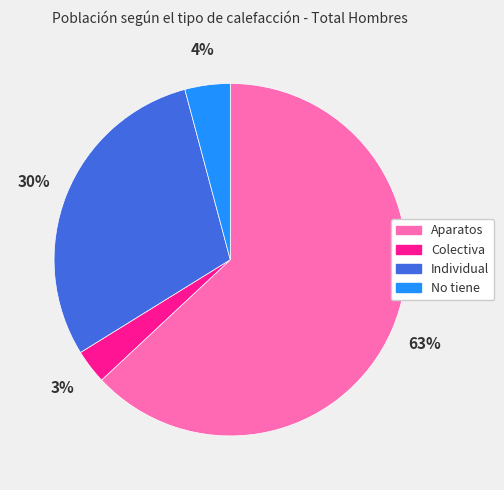

Do No tiene and Colectiva together represent more than half of the pie?

No